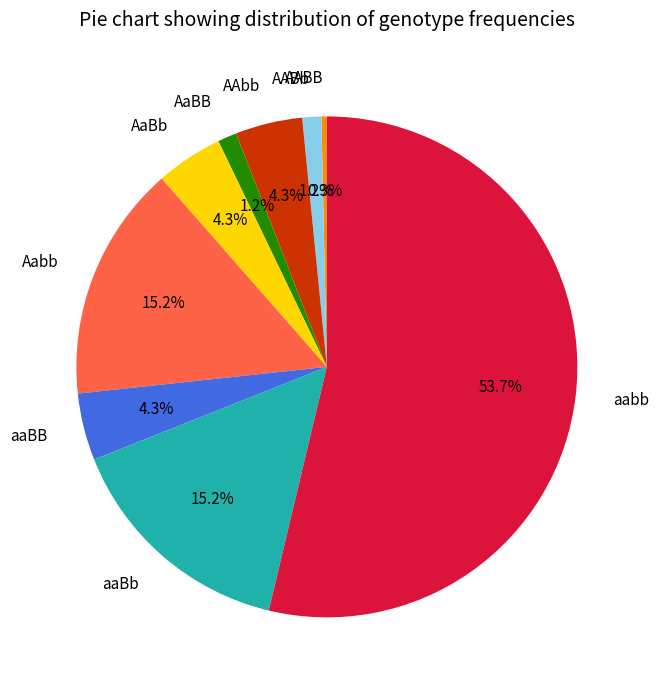

How many slices are in this pie chart?

9